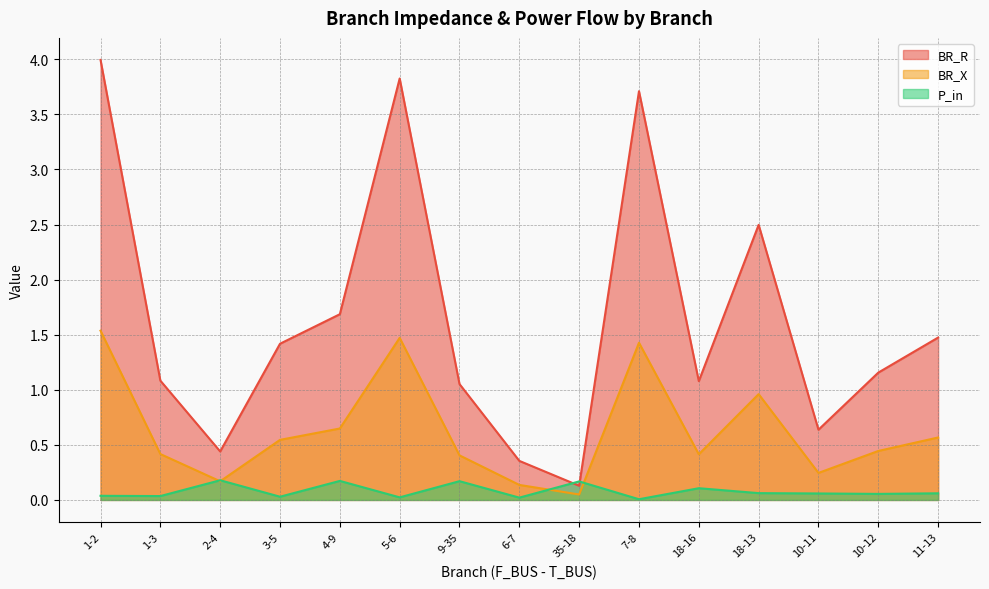

The value of BR_R at 3-5 is 0.9. True or false?

False